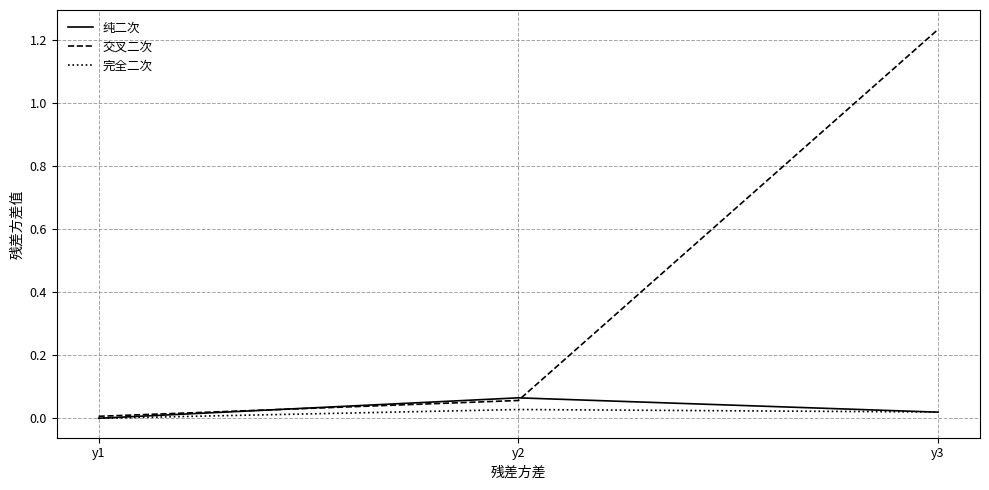

Which series has the widest spread of values?

交叉二次